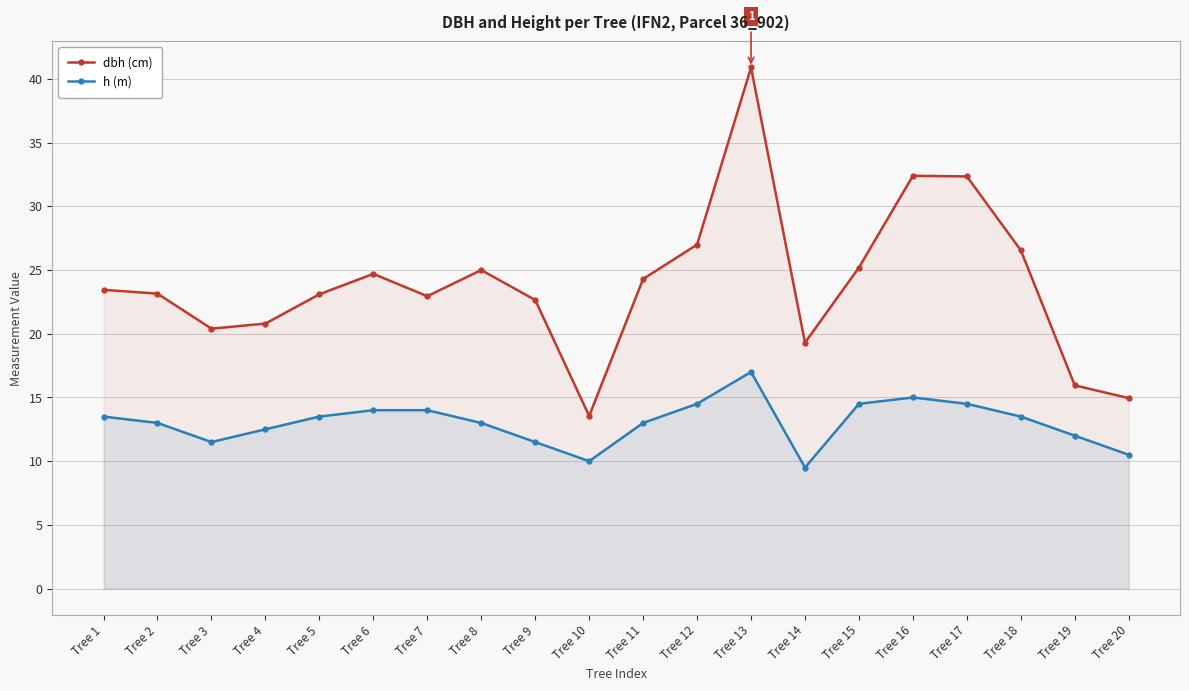

The value of h (m) at Tree 16 is 15.0. True or false?

True